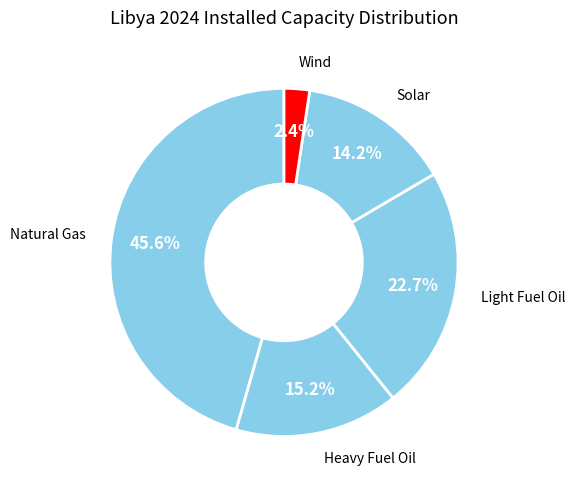

Which category has the smallest portion of the pie?

Wind